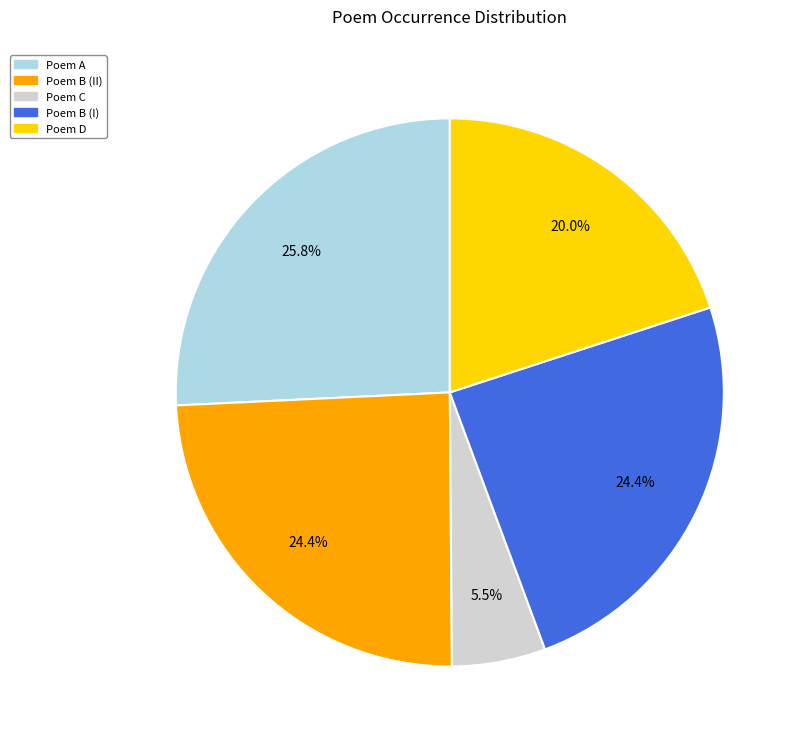

Is there a majority slice in this chart?

No